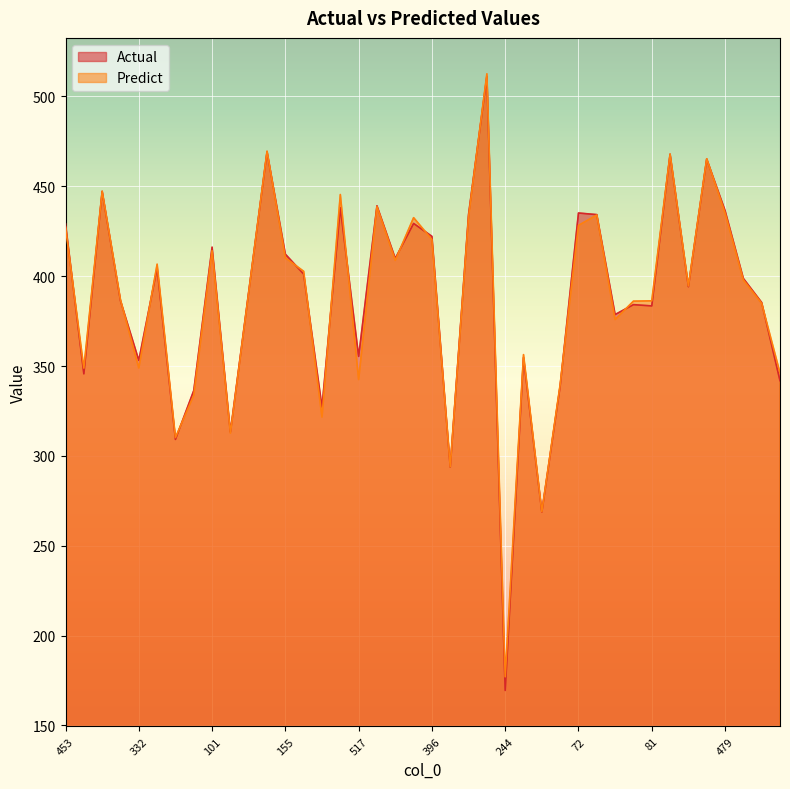

True or false: Actual and Predict intersect in this chart.

True